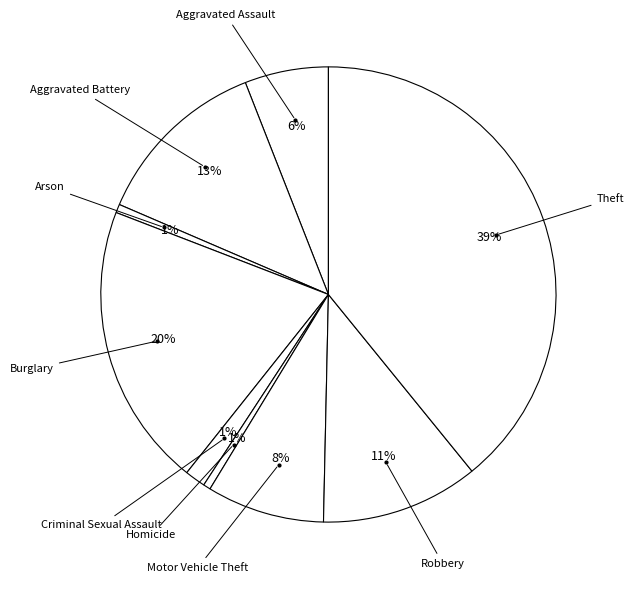

How many slices are in this pie chart?

9